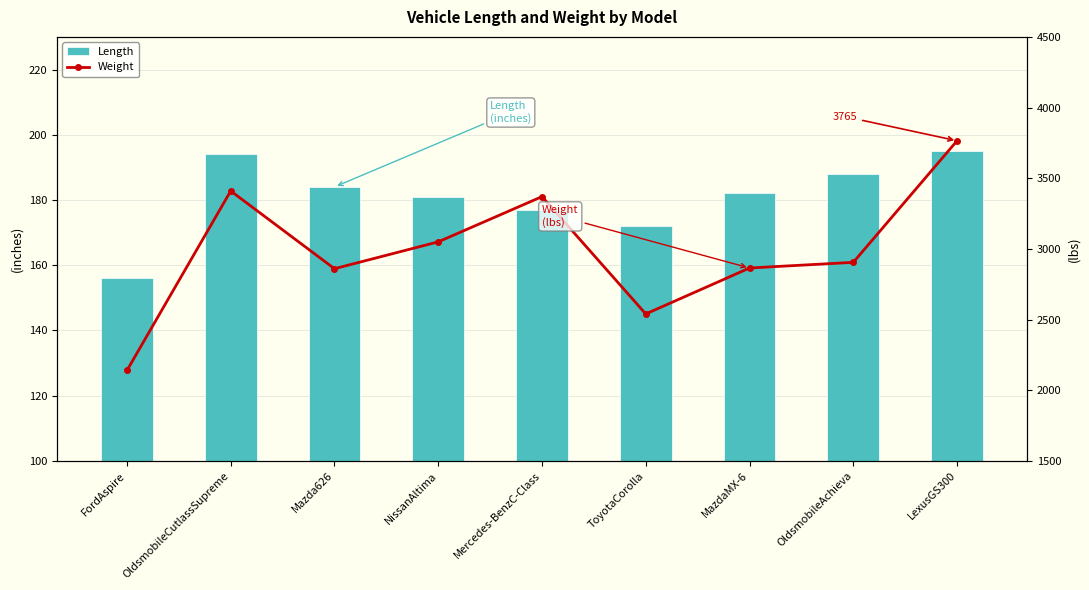

Rank the categories by Length value from lowest to highest.

FordAspire, ToyotaCorolla, Mercedes-BenzC-Class, NissanAltima, MazdaMX-6, Mazda626, OldsmobileAchieva, OldsmobileCutlassSupreme, LexusGS300